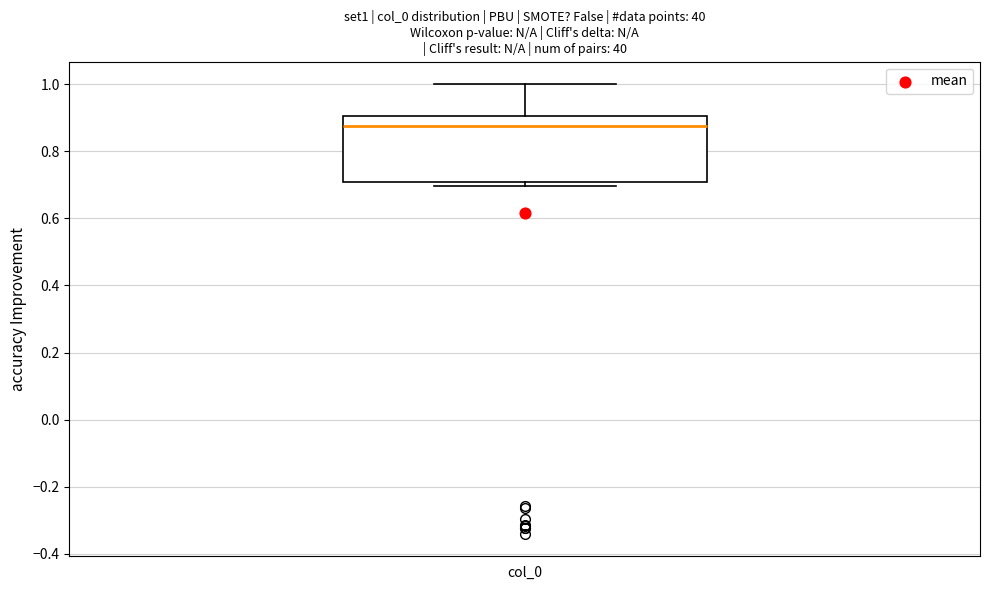

Read this box plot against the y-axis: the position of the median line, the range covered by the box, and the ends of both whiskers. The values are not printed on the chart, so give them approximately, as read against the axis.

median 0.88, box 0.70 to 0.90, whiskers 0.70 (just below the box's lower edge) to 1.00